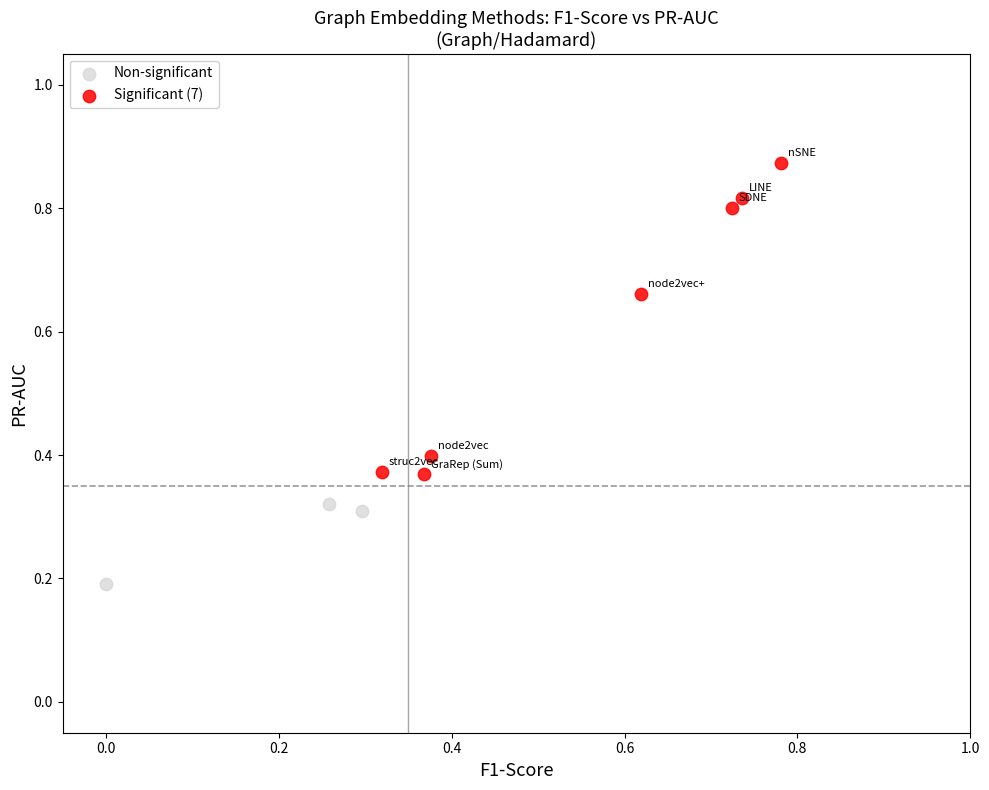

Which series contains the lowest Y value?

Non-significant